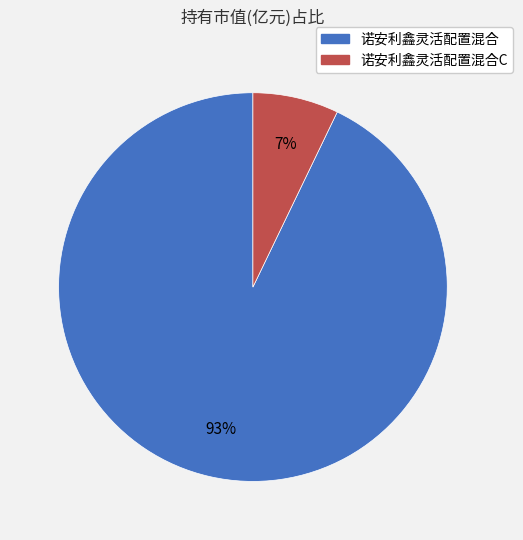

Does any single category account for the majority?

Yes